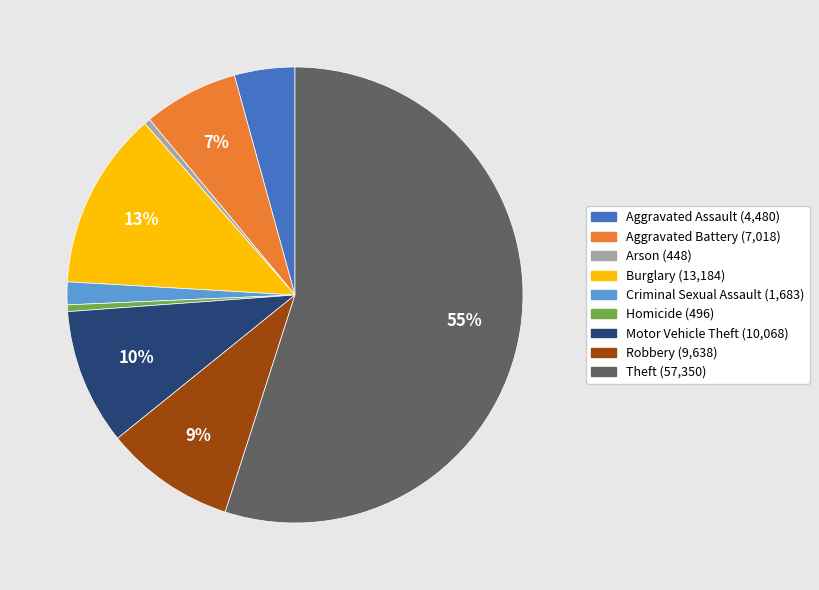

What is the largest slice in the pie chart?

Theft